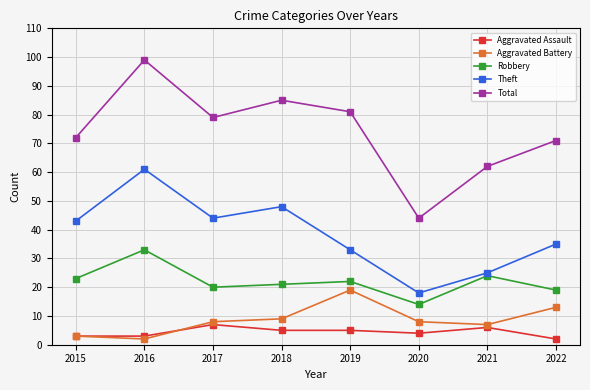

Rank the categories by Robbery value from lowest to highest.

2020, 2022, 2017, 2018, 2019, 2015, 2021, 2016